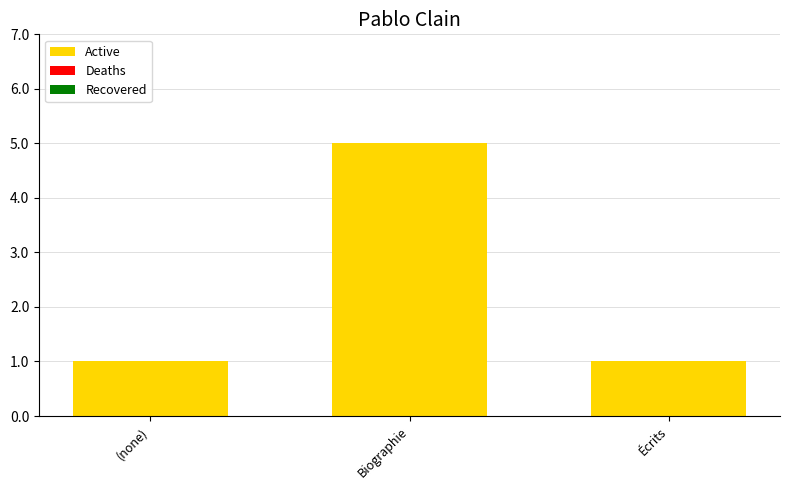

How many data points does each series have?

3